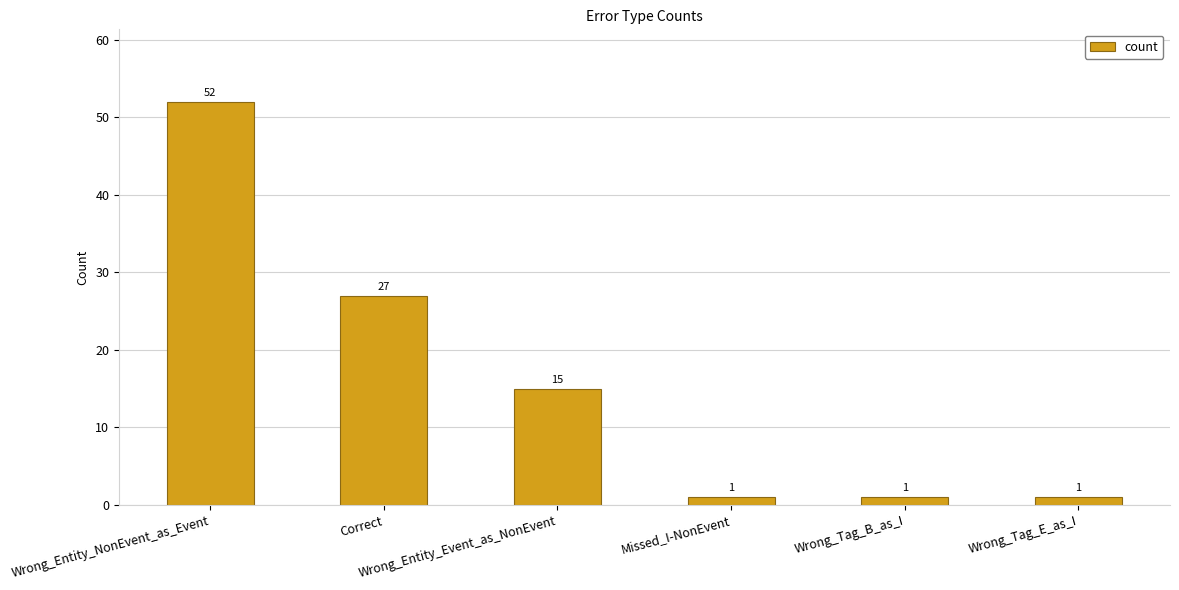

What is the maximum value shown in the chart?

52